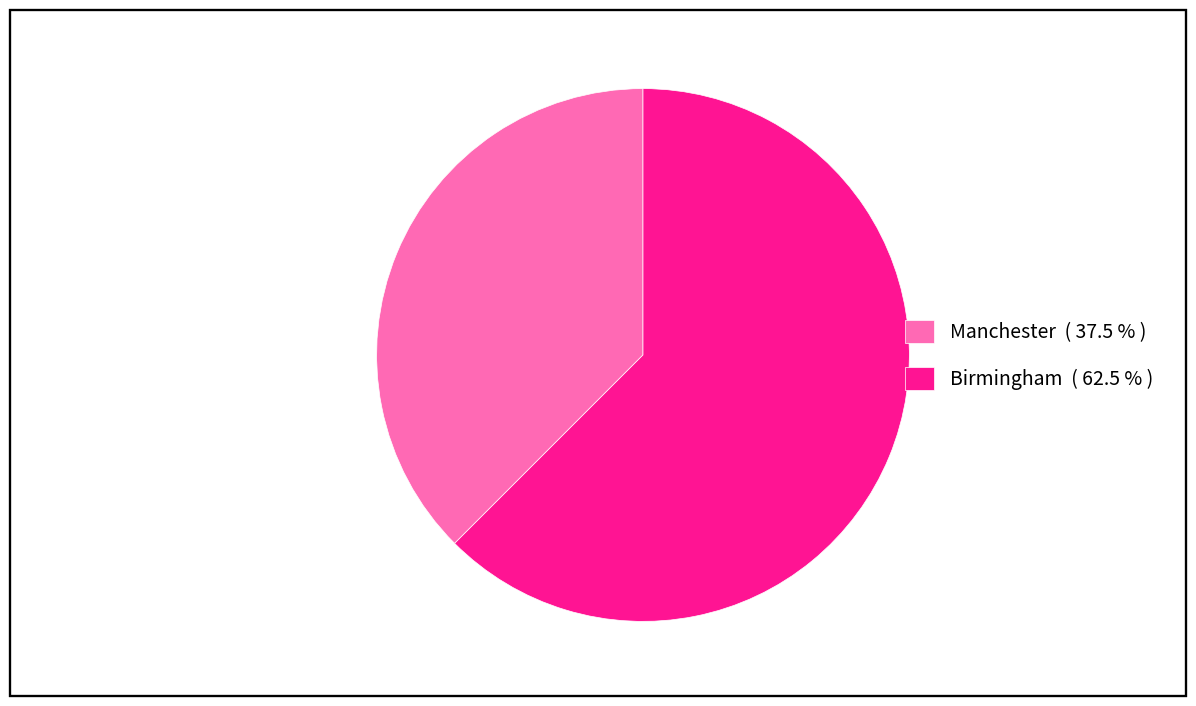

Do Birmingham ( 62.5 % ) and Manchester ( 37.5 % ) together represent more than half of the pie?

Yes